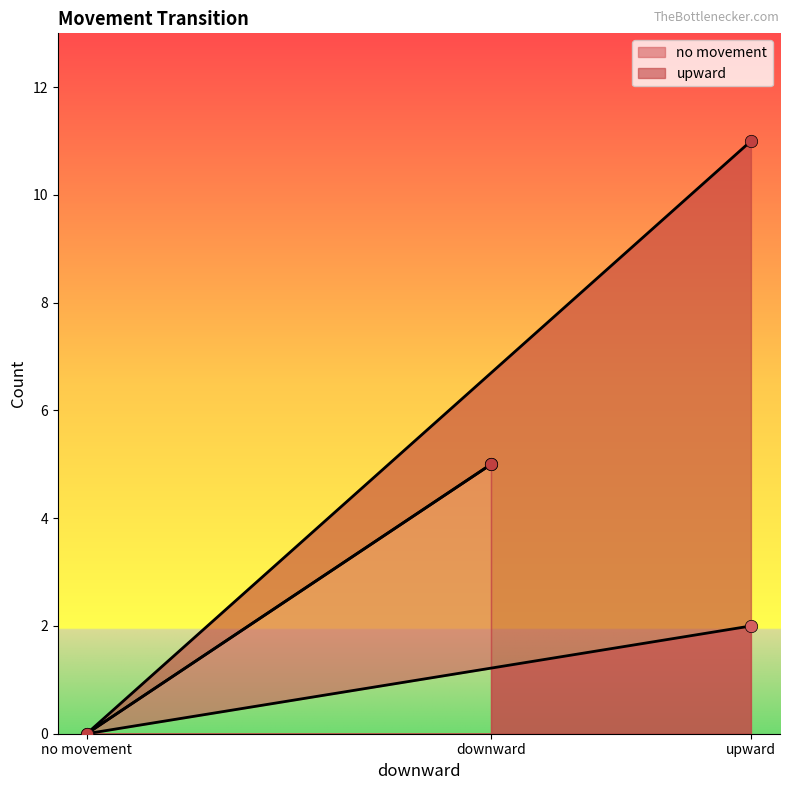

Which series contains the highest Y value?

upward